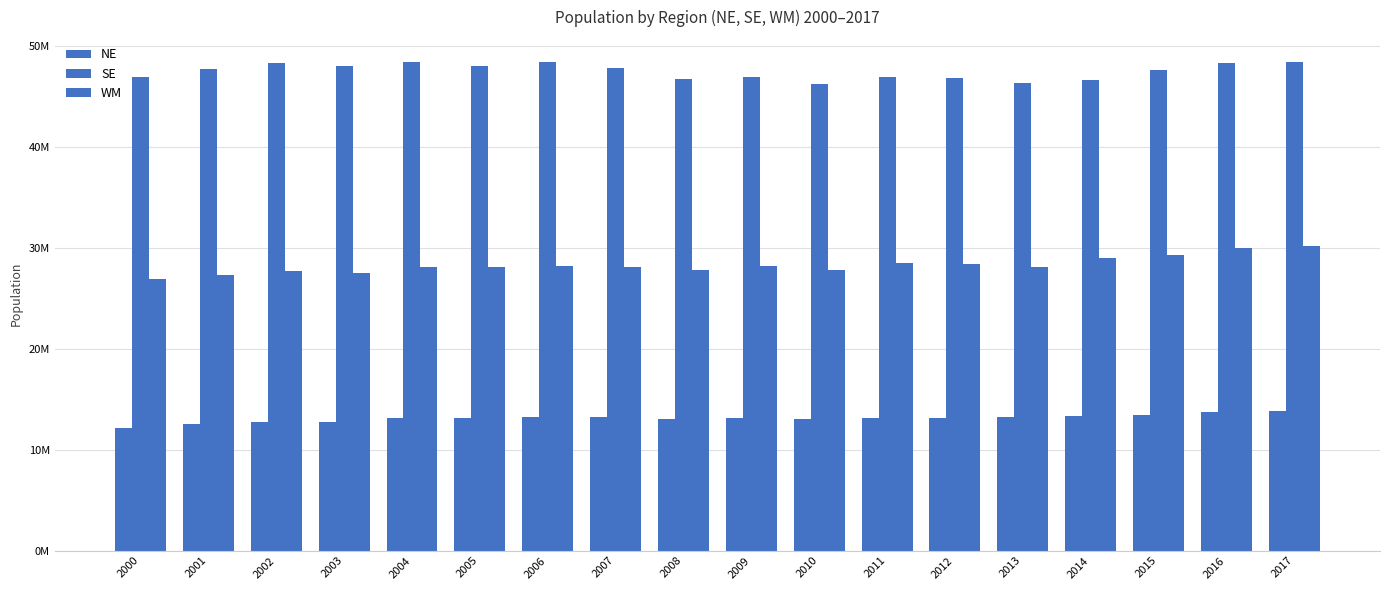

What is the difference between the highest and lowest values at 2010?

33258767